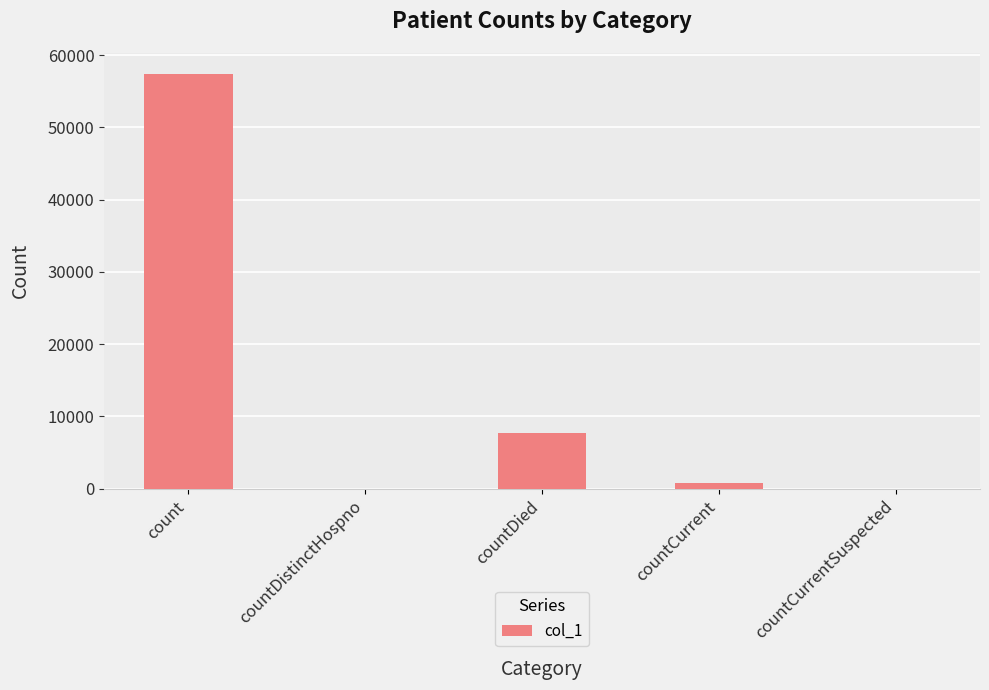

Where is the data nearest to the value 28717?

countDied